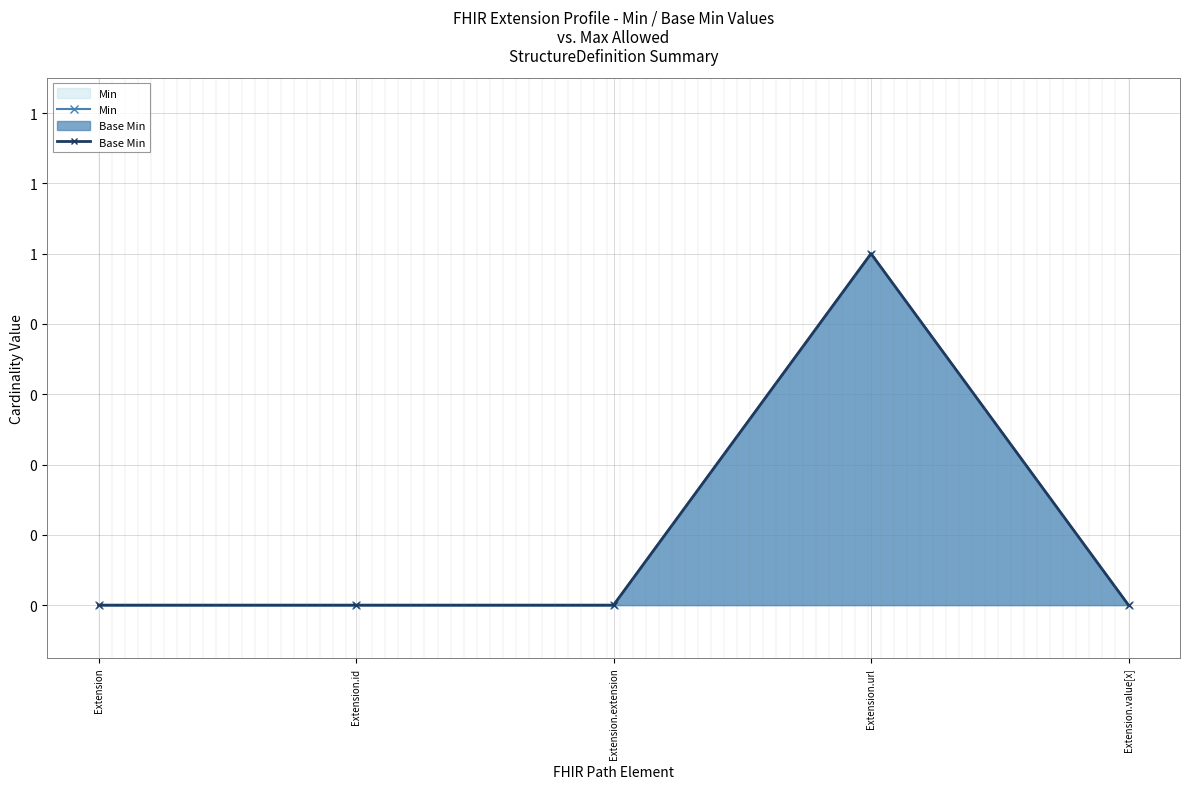

What position from the right is Extension?

5